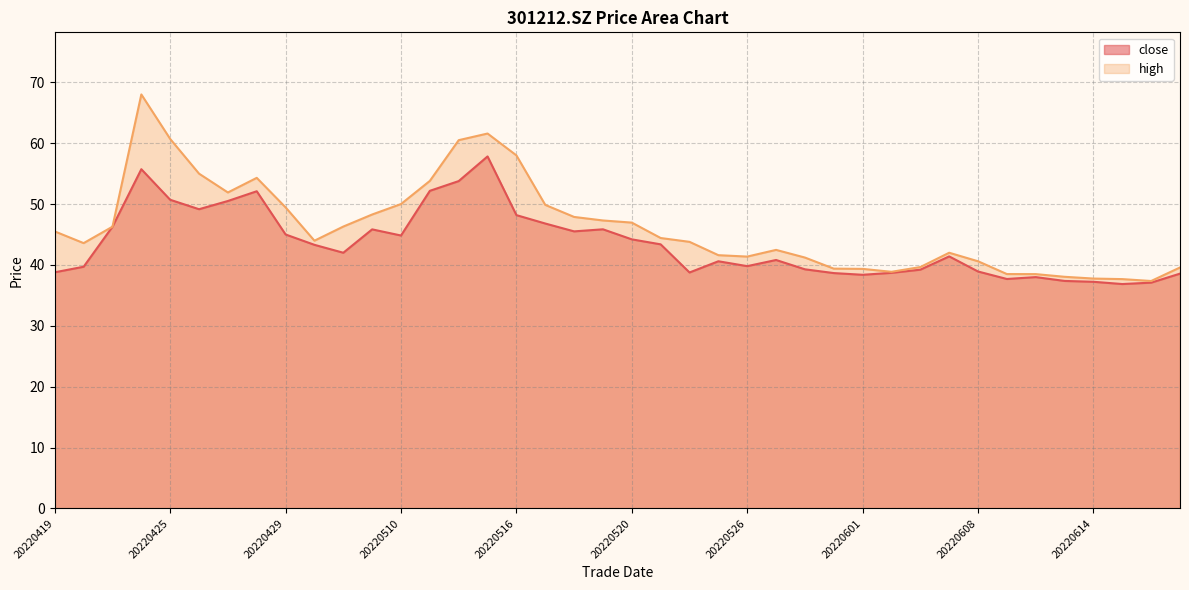

What are all the series names shown in the legend?

close, high